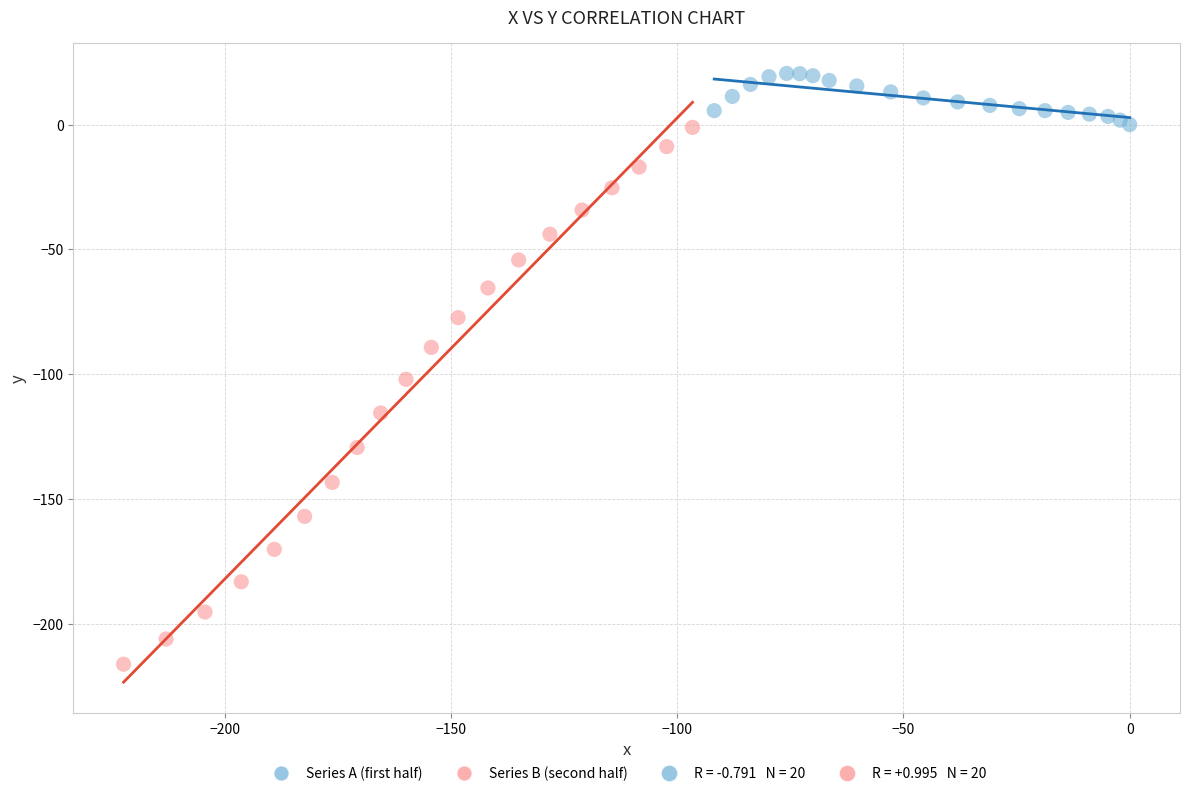

Which series reaches the minimum Y coordinate?

Series B (second half)